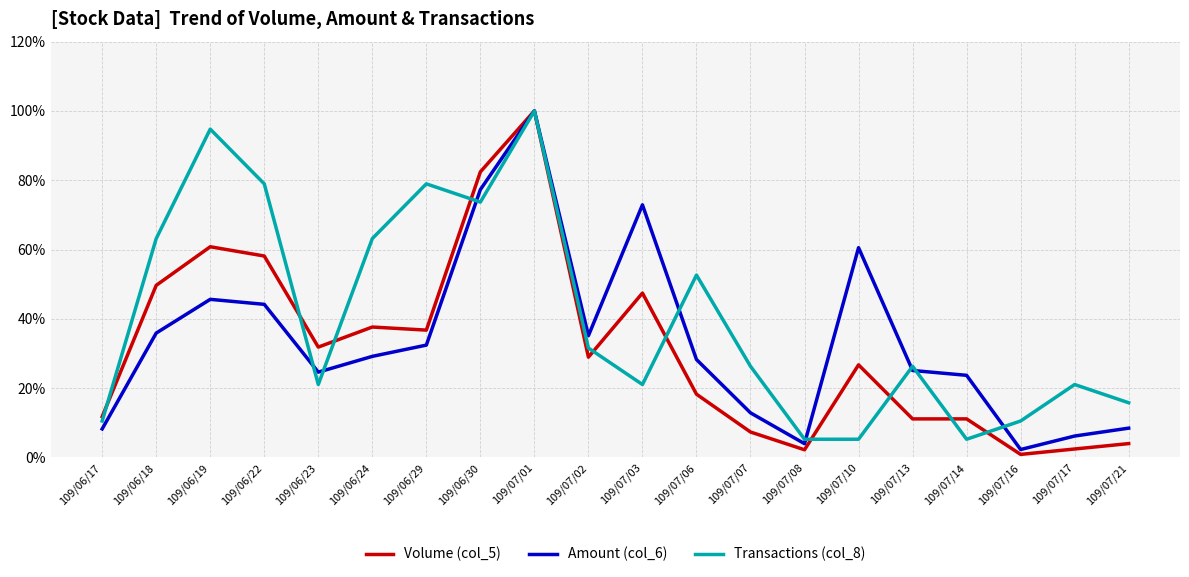

What are all the series names shown in the legend?

Volume (col_5), Amount (col_6), Transactions (col_8)